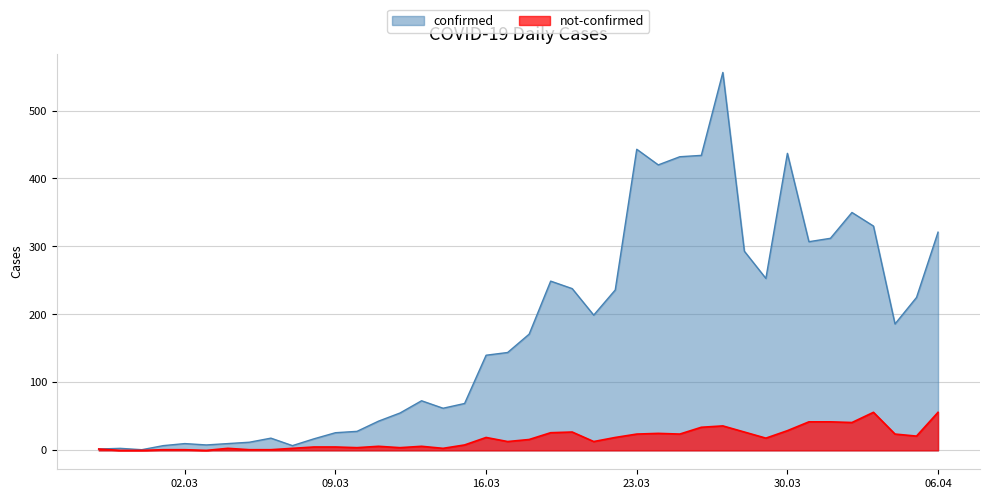

At which category is the sum across all series the highest?

2020-03-27